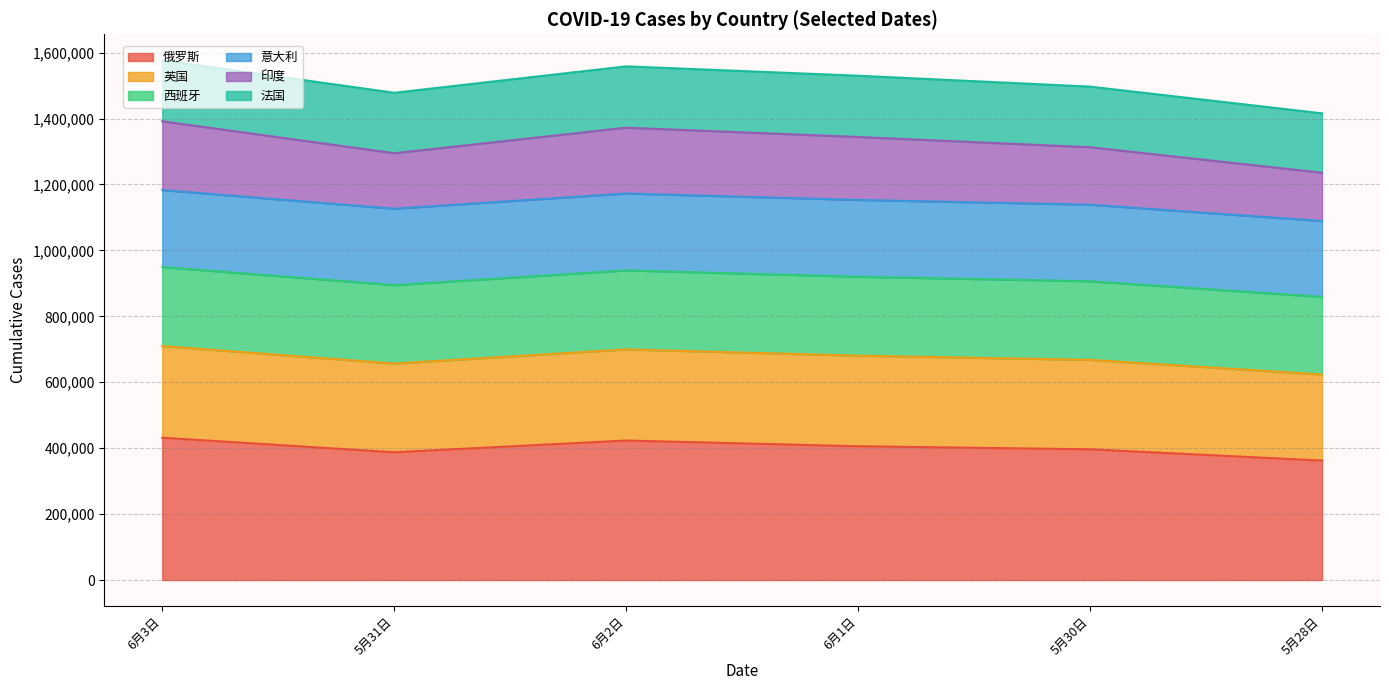

What is the total value across all series at 6月2日?

1558354